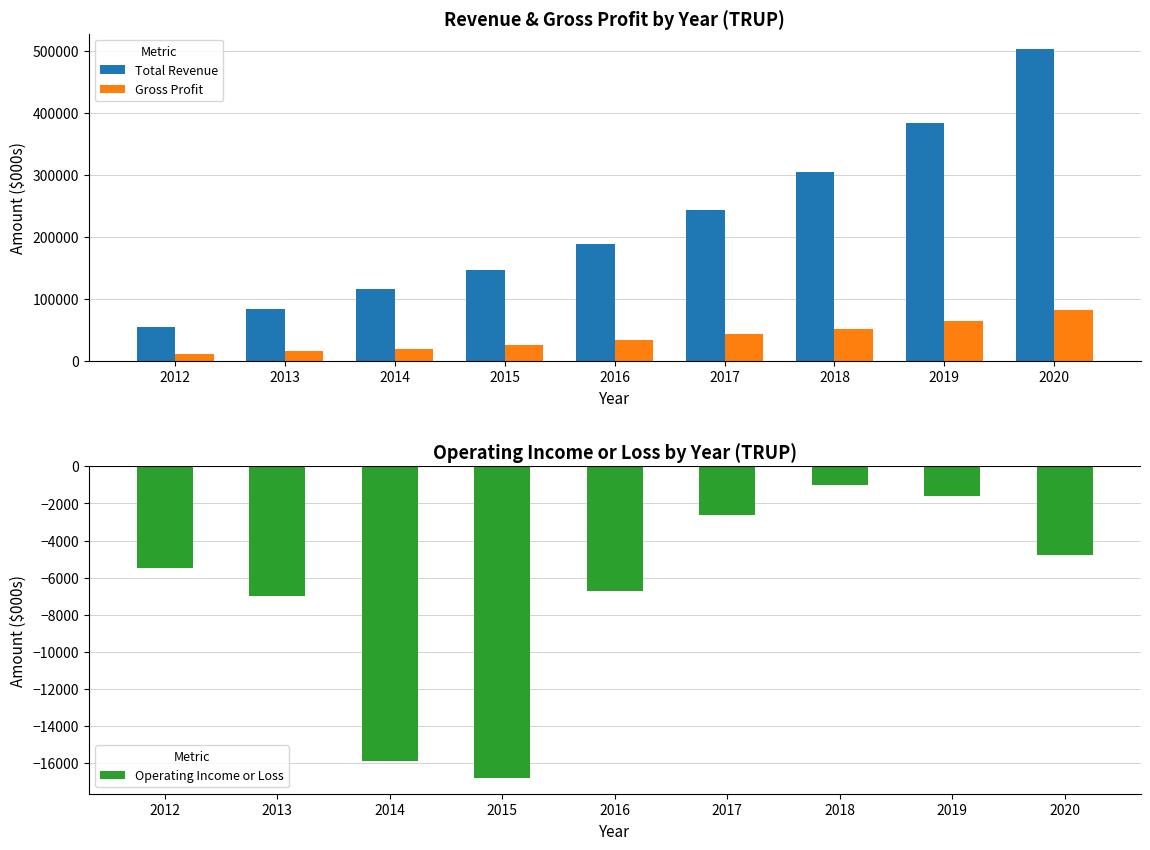

At how many categories does at least one series exceed 84169?

7